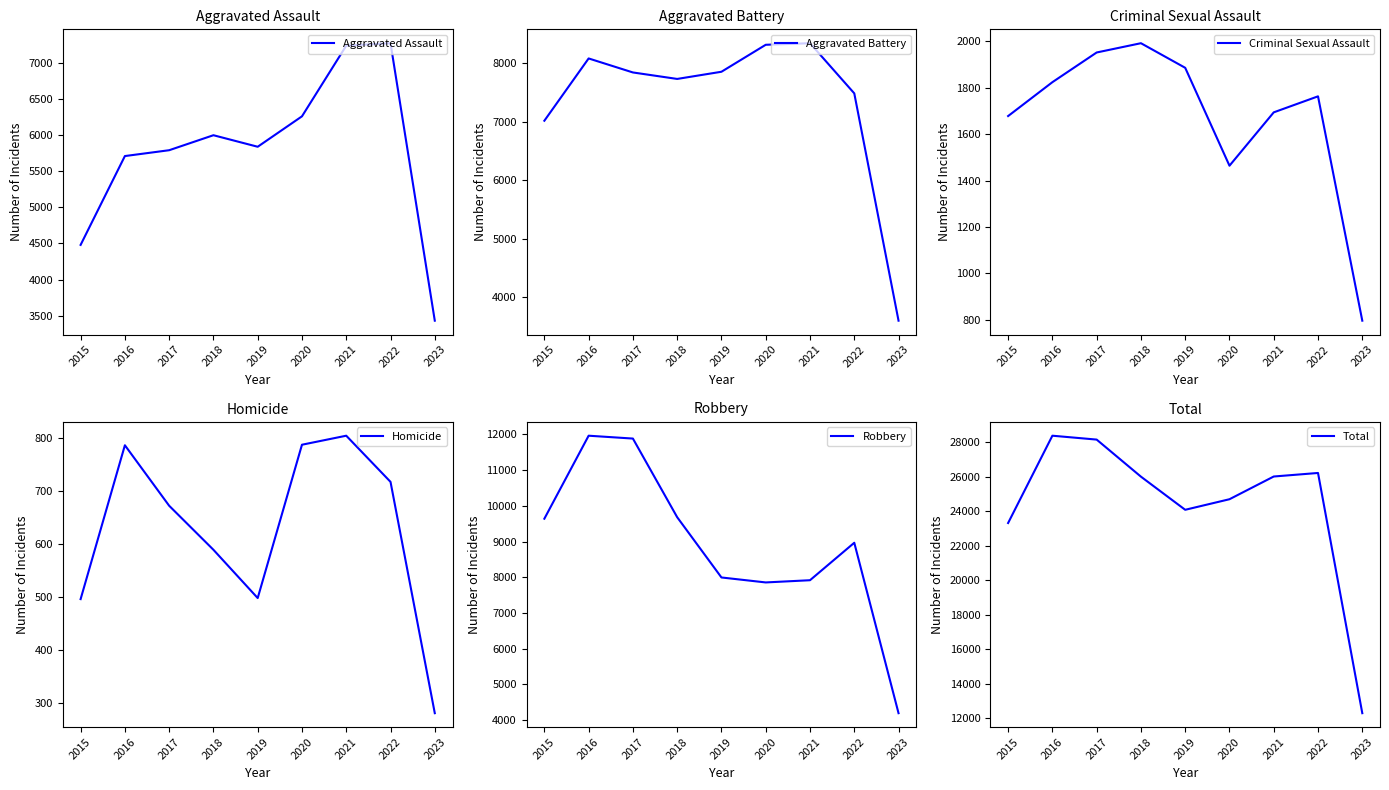

What is the total value across all series at 2021?

52008